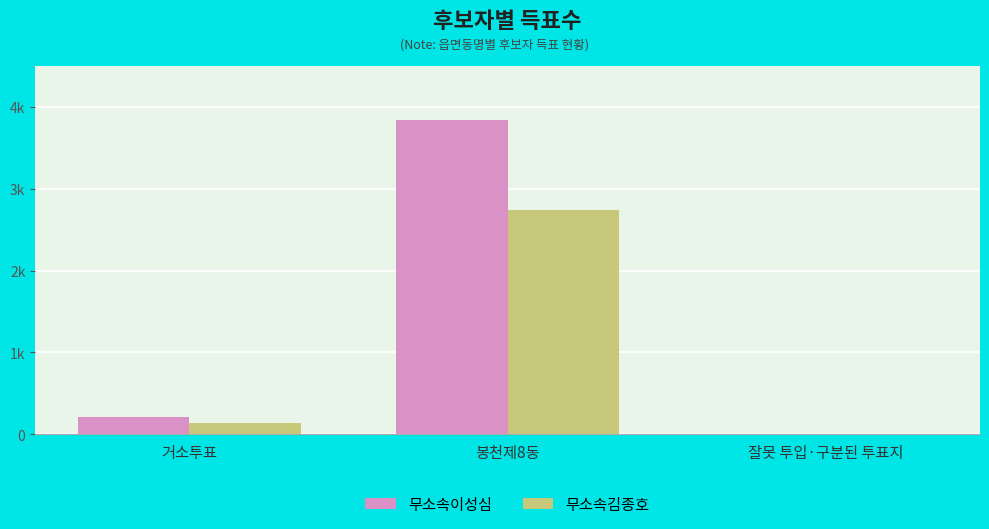

Reading right to left, extract all data points from this chart.

무소속이성심: 잘못 투입·구분된 투표지=5	봉천제8동=3843	거소투표=211
무소속김종호: 잘못 투입·구분된 투표지=3	봉천제8동=2744	거소투표=139